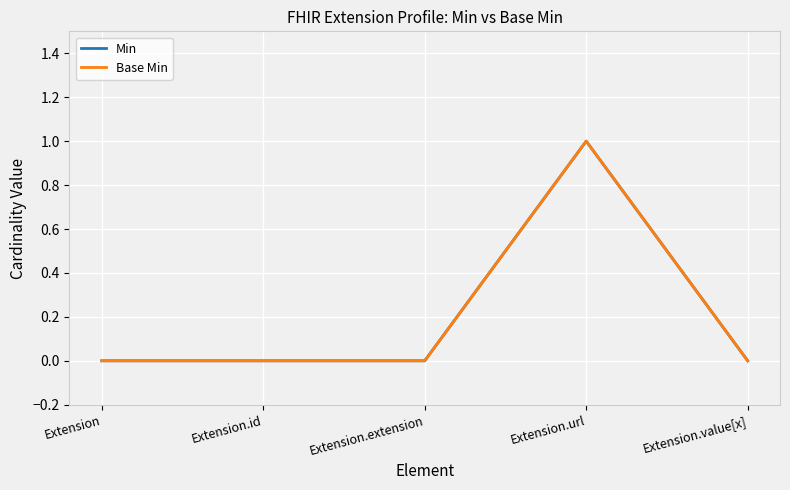

Is this an area chart (filled region under the line)?

No